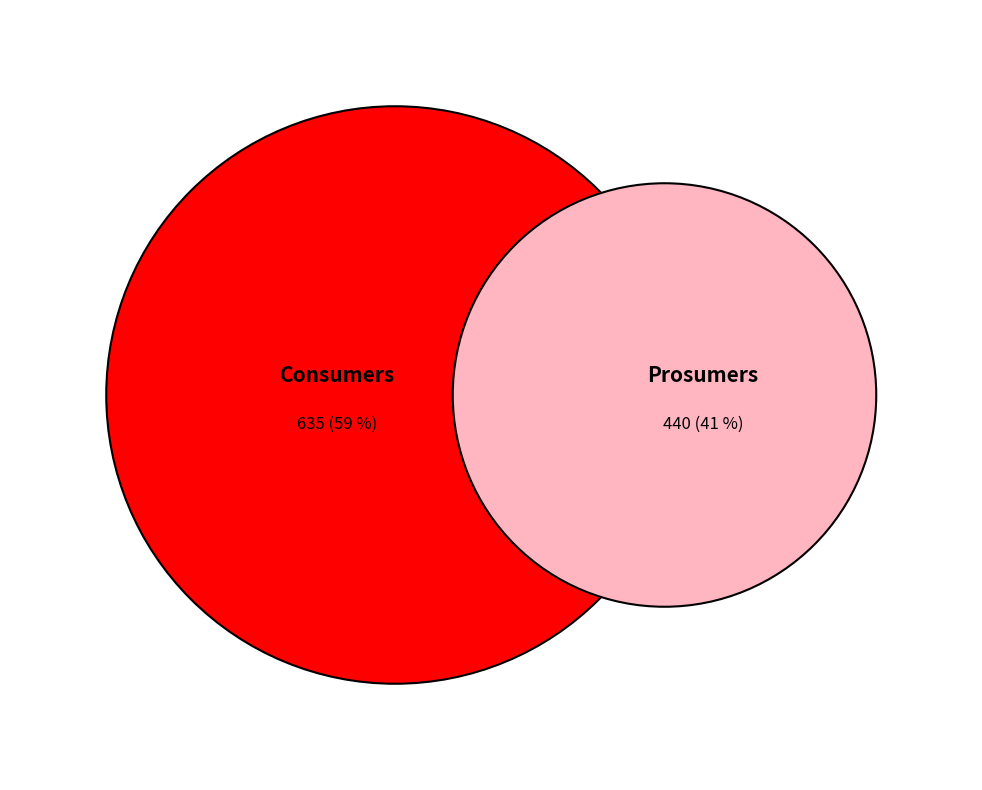

True or false: Consumers accounts for 59% of the total.

True